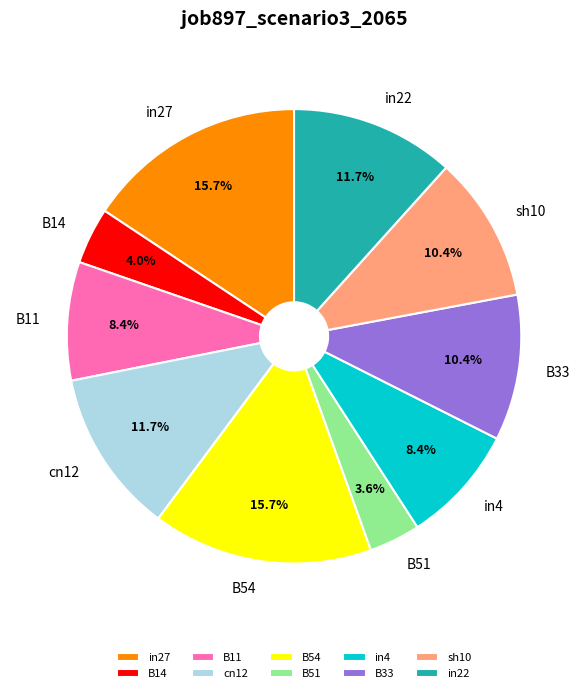

Does cn12 account for over 50% of the chart?

No